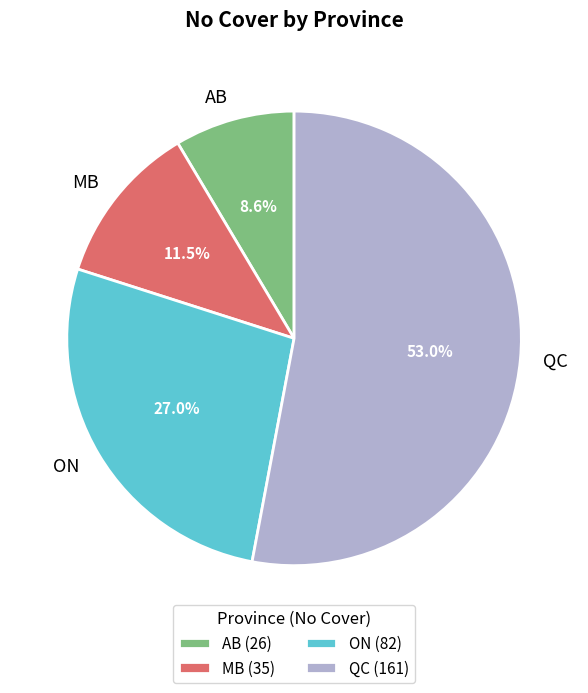

Count the number of slices in the pie.

4